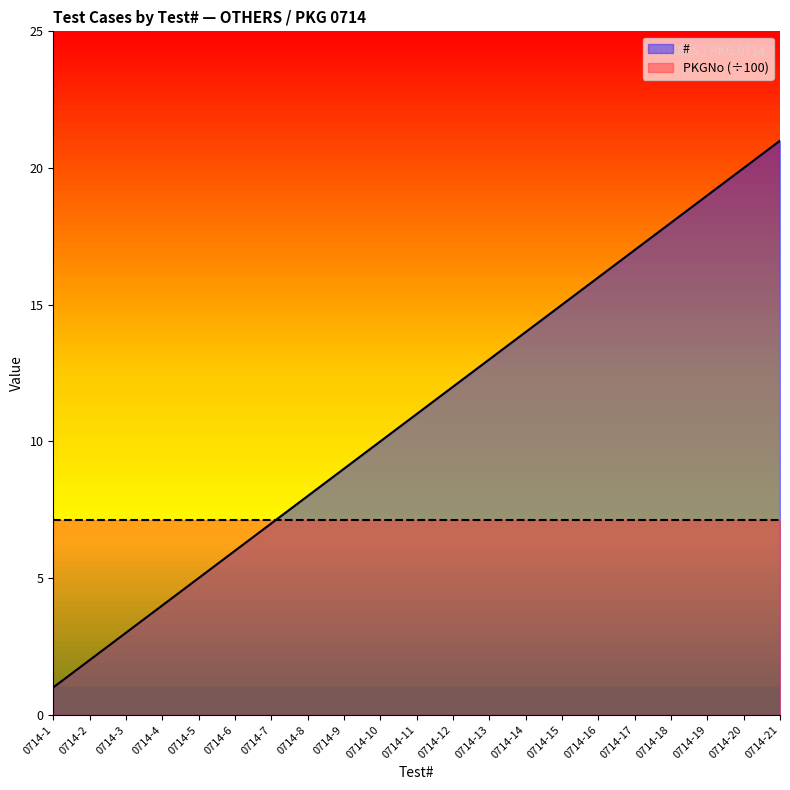

Reading left to right, list all the values displayed in this chart.

1	2	3	4	5	6	7	8	9	10	11	12	13	14	15	16	17	18	19	20	21